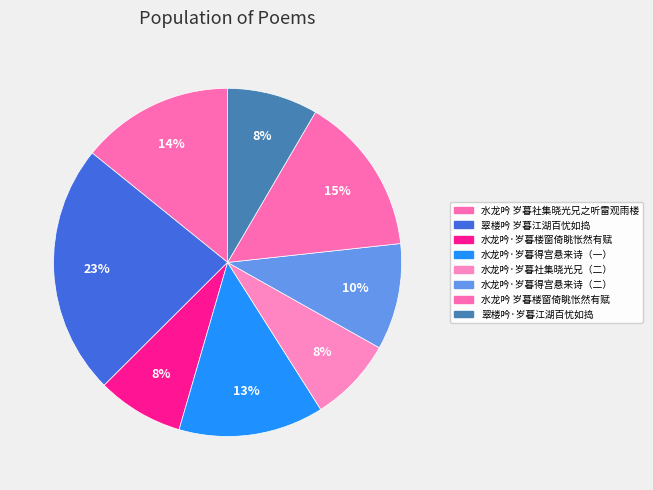

How many slices are in this pie chart?

8